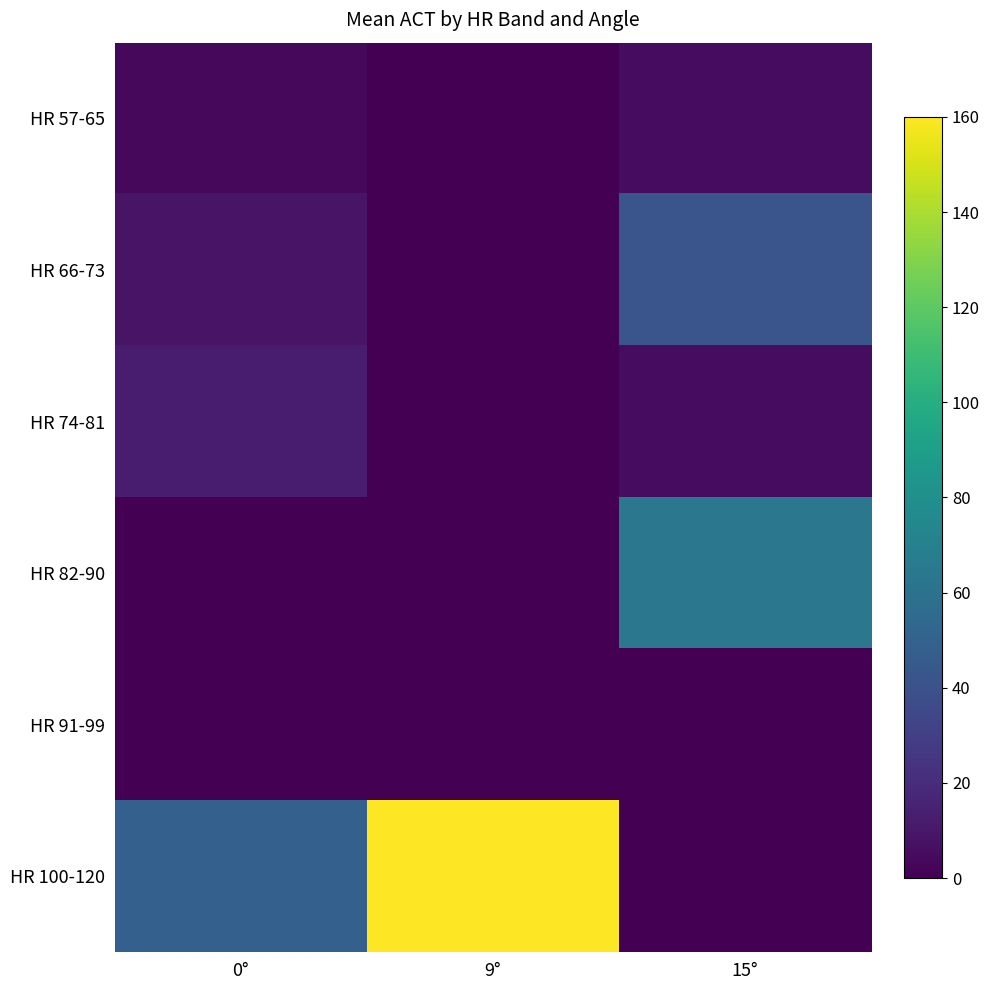

How many categories are shown in the chart?

3